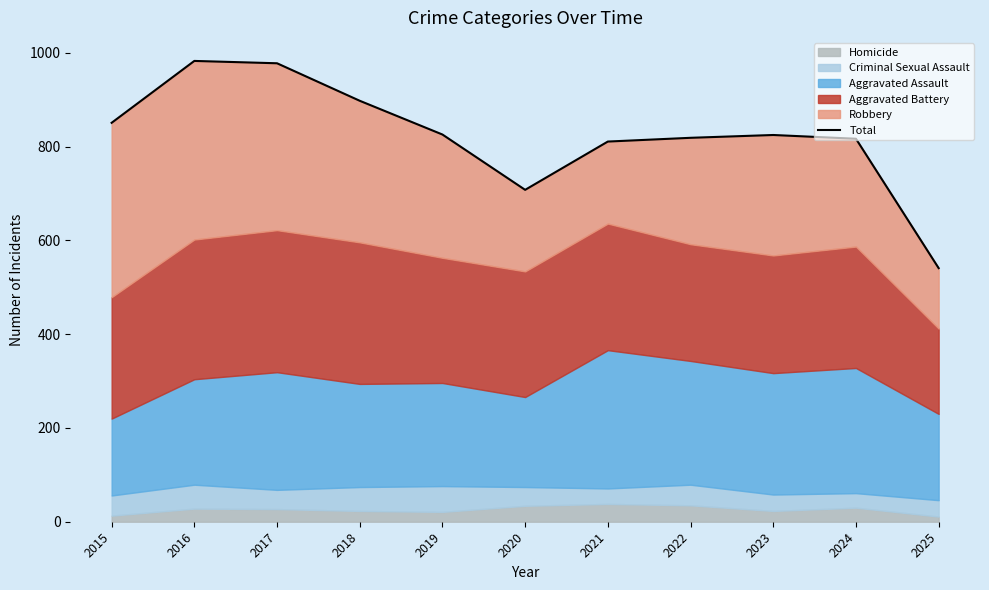

What is the value of the 11th point from the left?

541